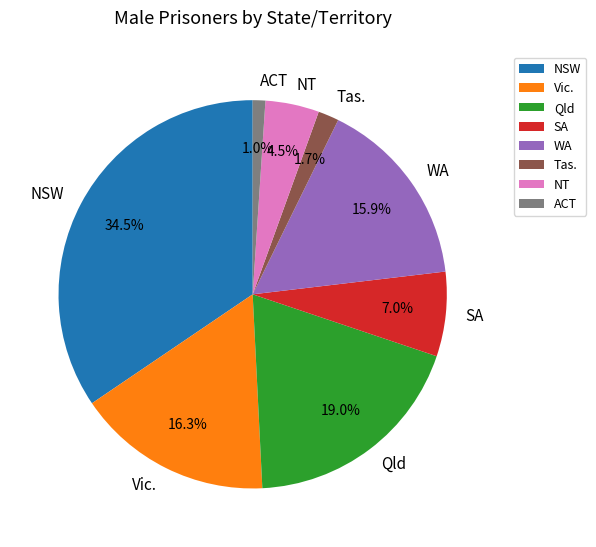

Approximately how many times larger is the value at SA compared to NT?

1.6